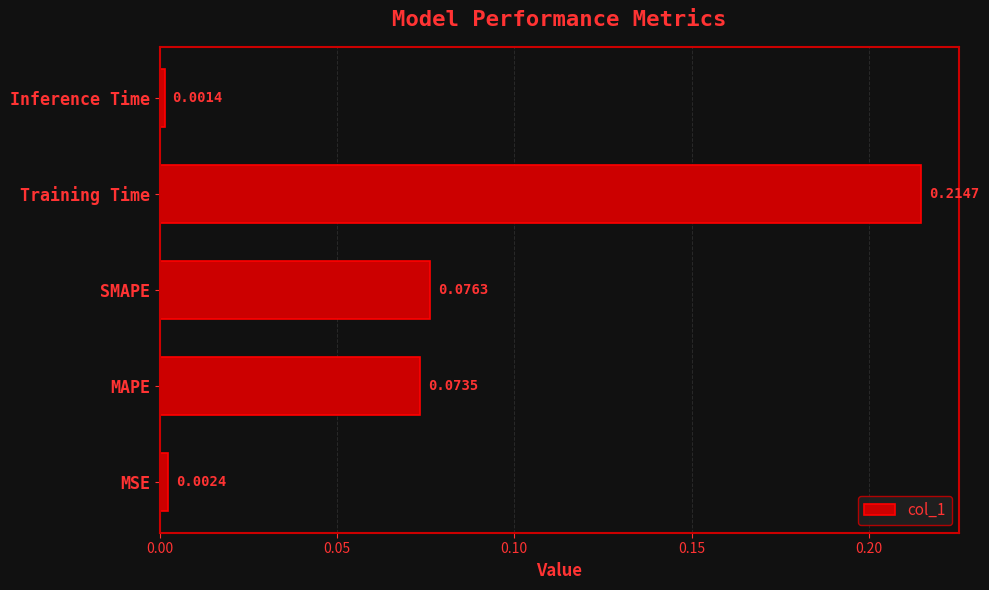

Does the chart contain stacked bars?

No